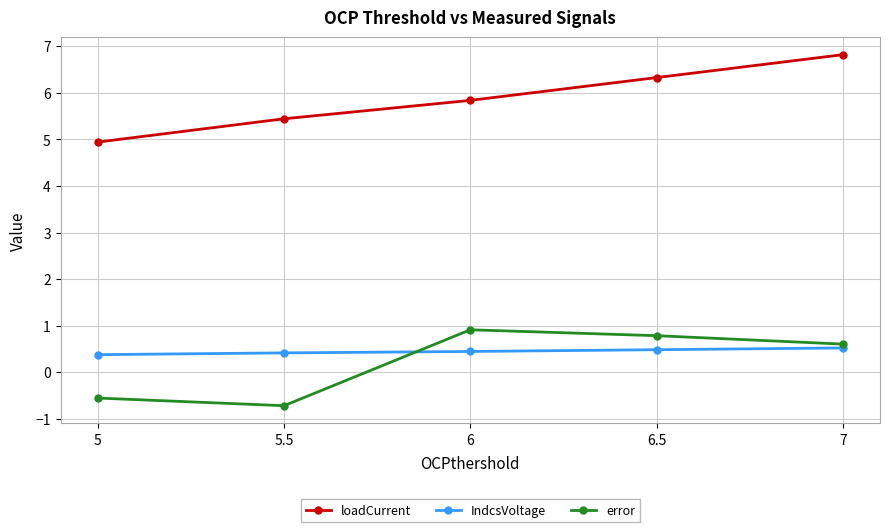

How many series are shown in this chart?

3